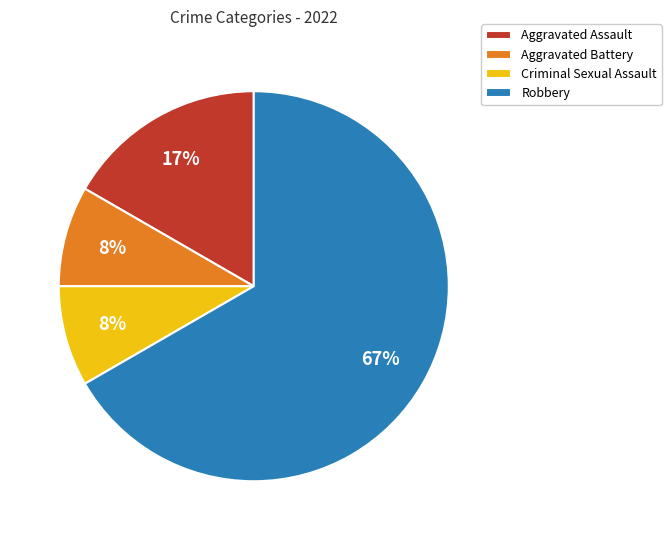

To the nearest percent, what percentage of the pie is Aggravated Battery?

8%